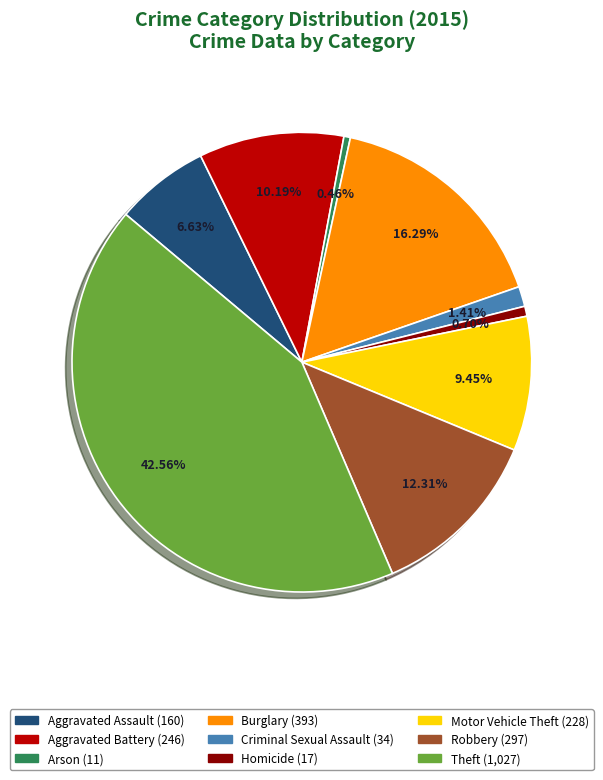

To the nearest percent, what is the average slice percentage?

11%